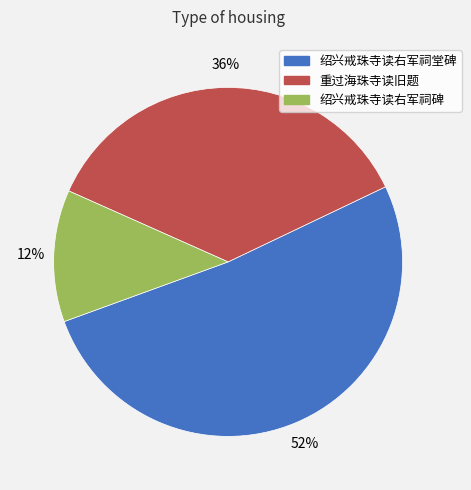

To the nearest percent, what is the average slice percentage?

33%